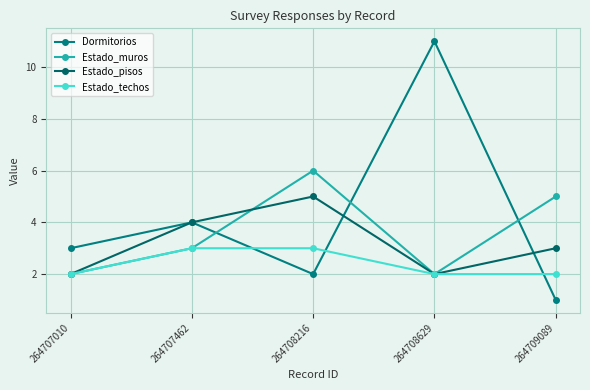

At 264708216, list the series in order from largest to smallest.

Estado_muros, Estado_pisos, Estado_techos, Dormitorios